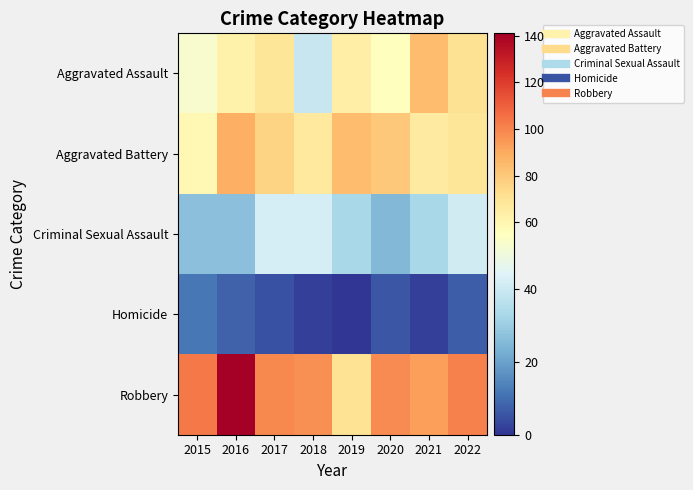

Between 2018 and 2021, which is larger?

2021